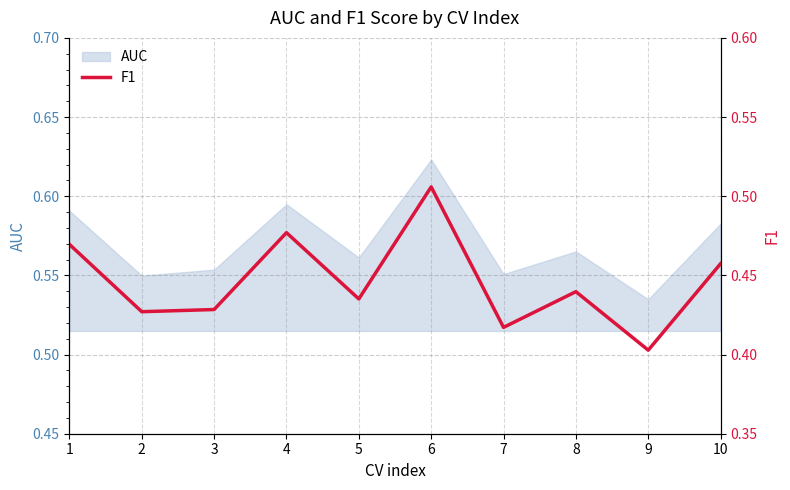

Between 3 and 1, which is larger?

1